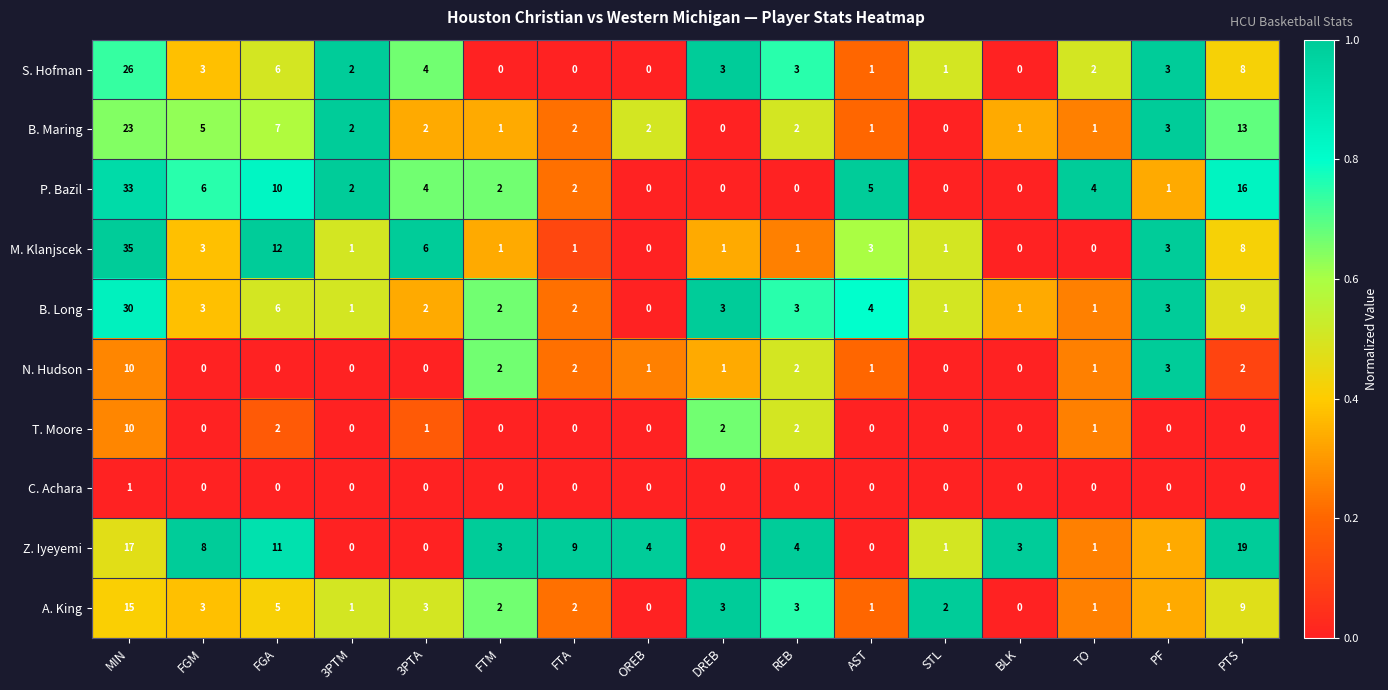

At which label is P. Bazil closest to 16?

PTS